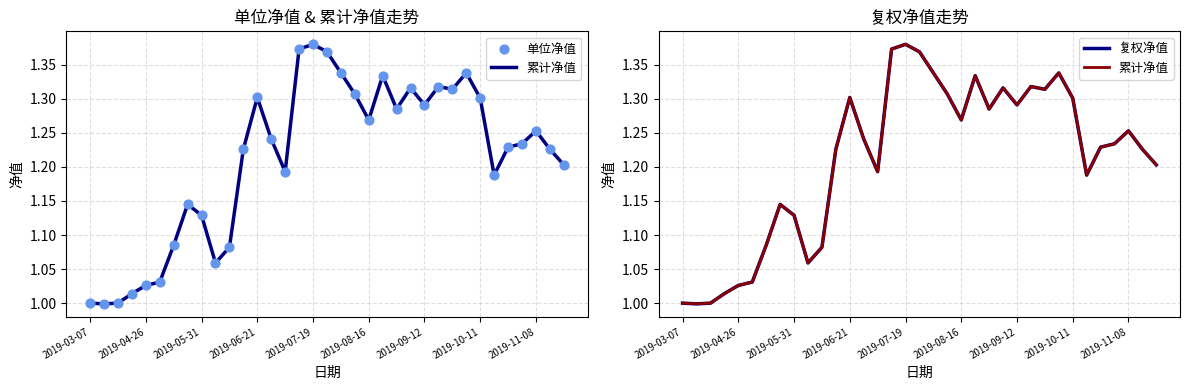

Is the value of 复权净值 at 21 greater than the value of 单位净值 at 18?

No